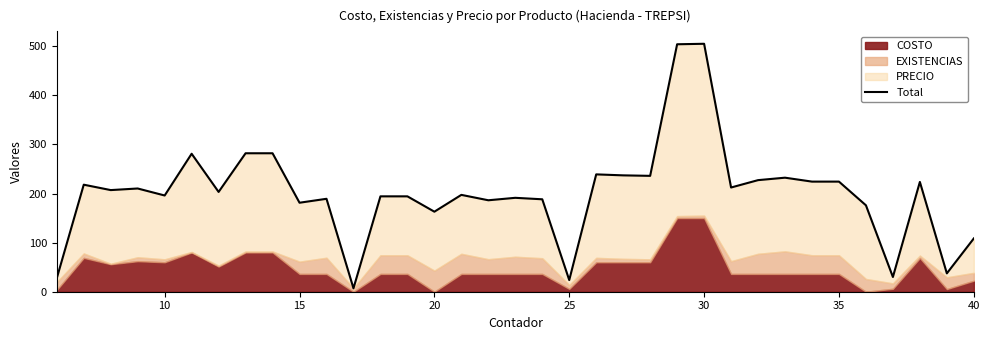

What is the average value?

201.1